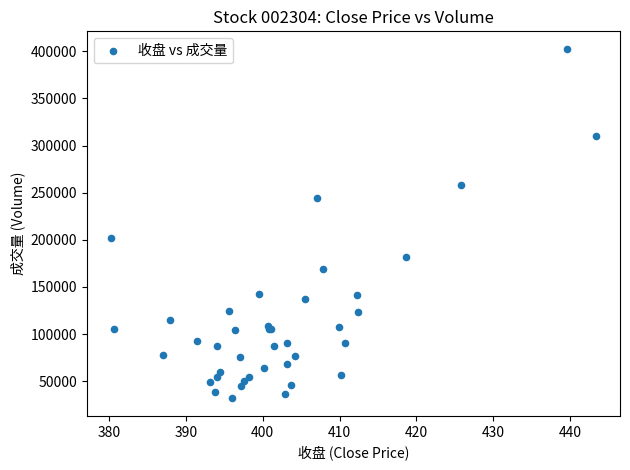

What Y value in the scatter plot is closest to 217173?

201650